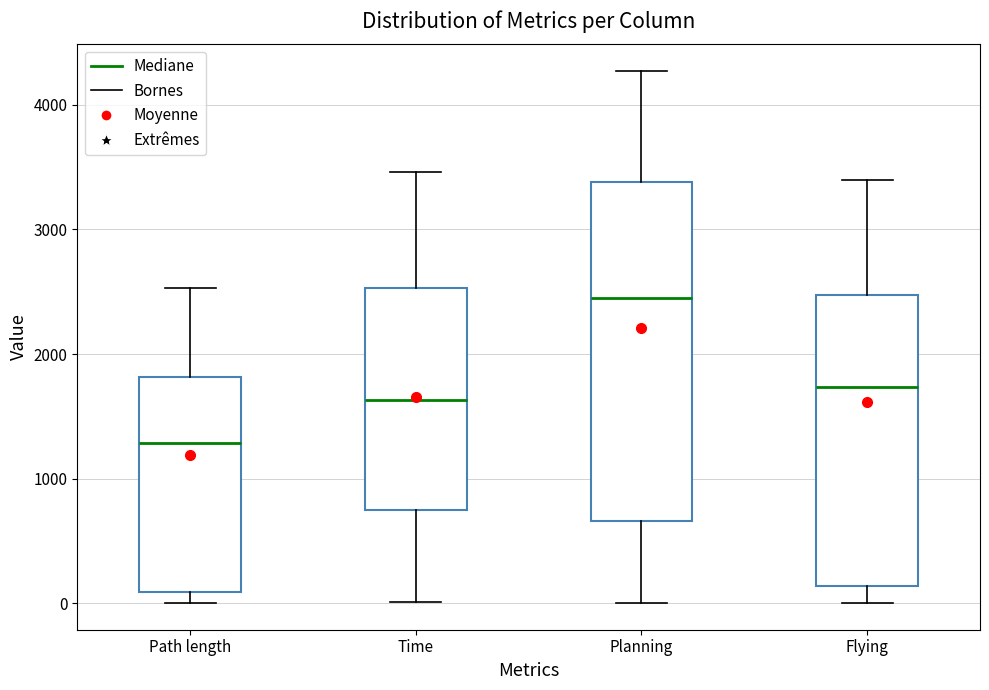

Where is the lower edge of the box for Flying on the y-axis? The values are not printed on the chart, so give them approximately, as read against the axis.

100